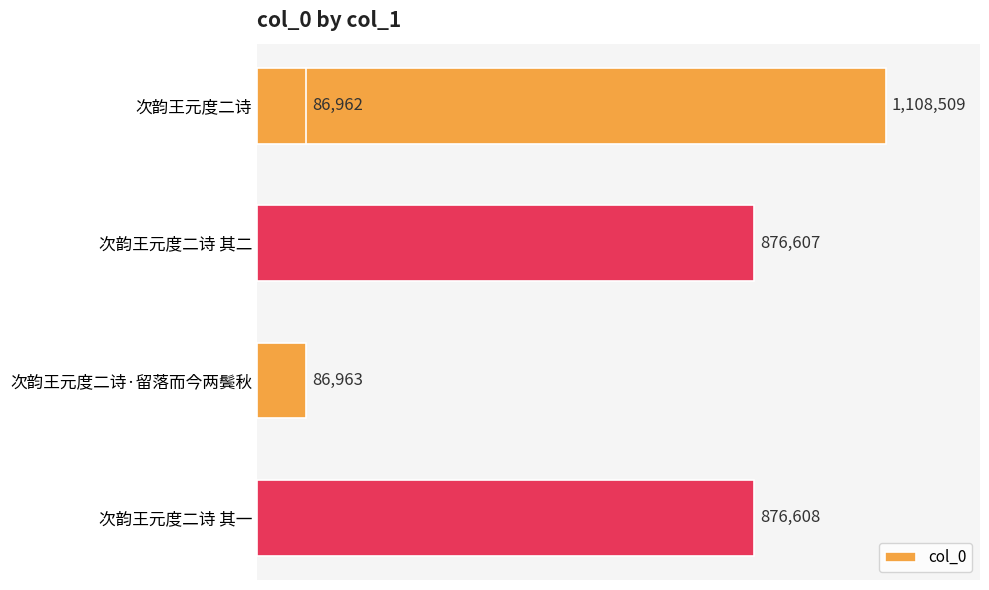

True or false: the data shows 198648 at 次韵王元度二诗 其一.

False